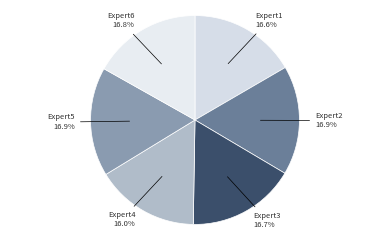

Rank the categories by value from lowest to highest.

Expert4, Expert1, Expert3, Expert6, Expert5, Expert2